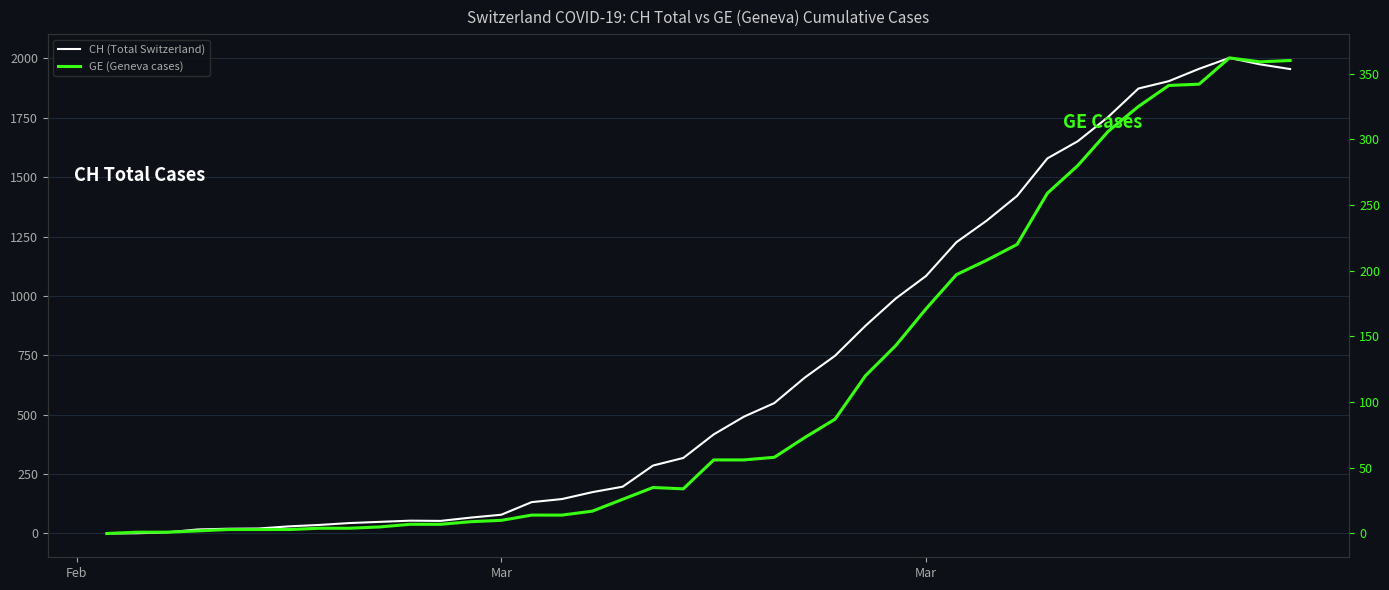

Is it true that CH (Total Switzerland) equals 3497 at 37?

False